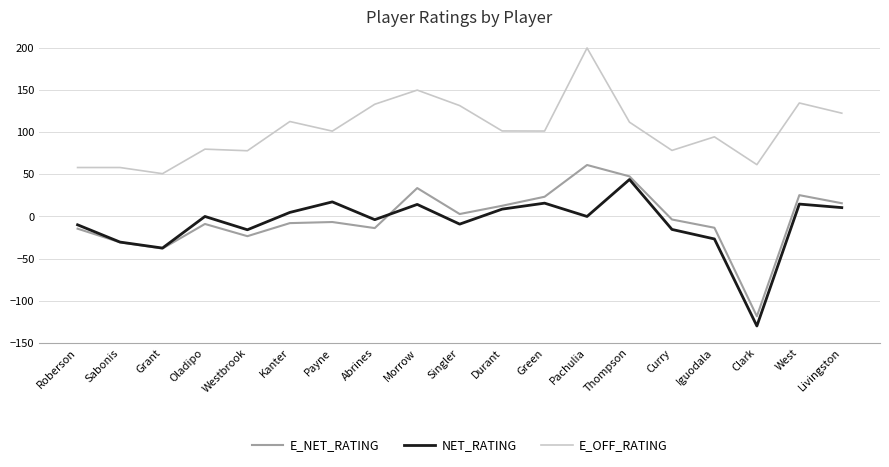

What is the total value across all series at Payne?

112.0